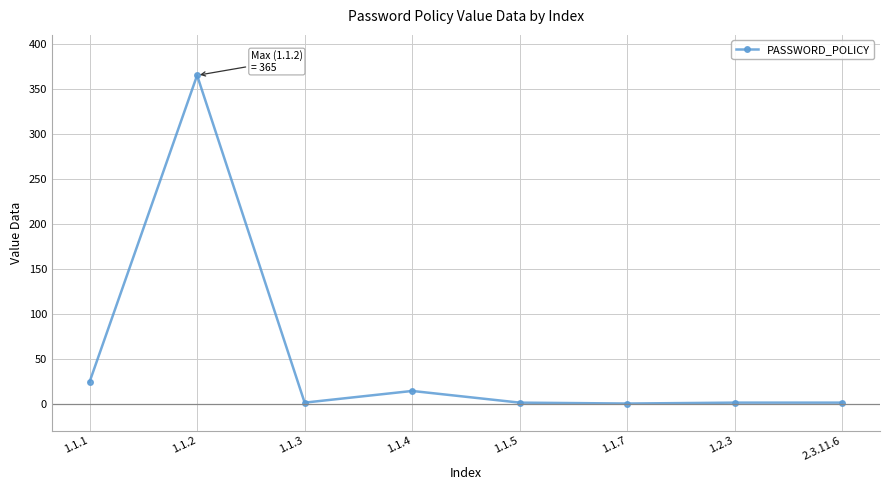

What is the sum of all values?

407